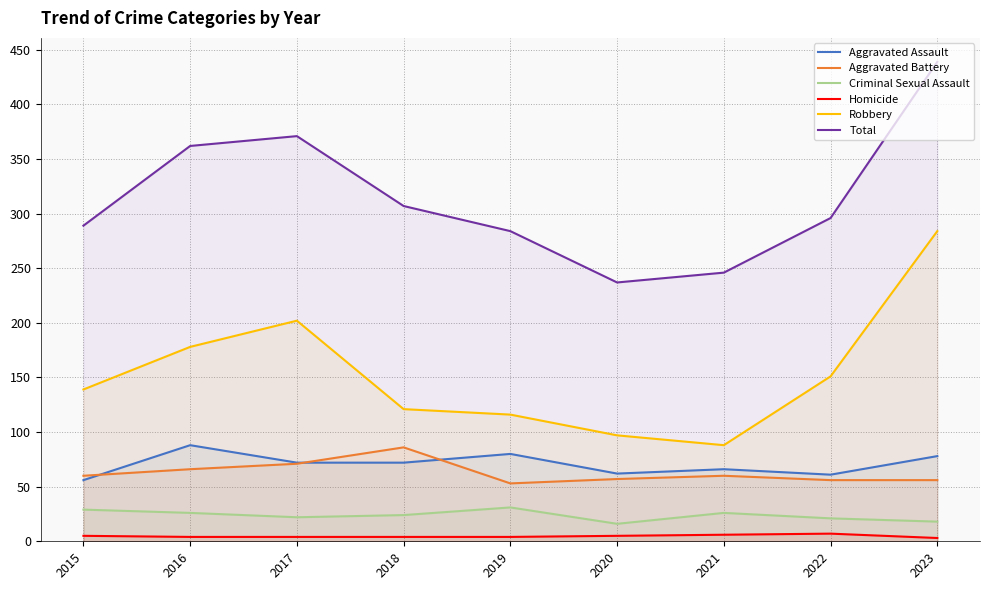

Is it true that Aggravated Assault equals 61 at 2022?

True